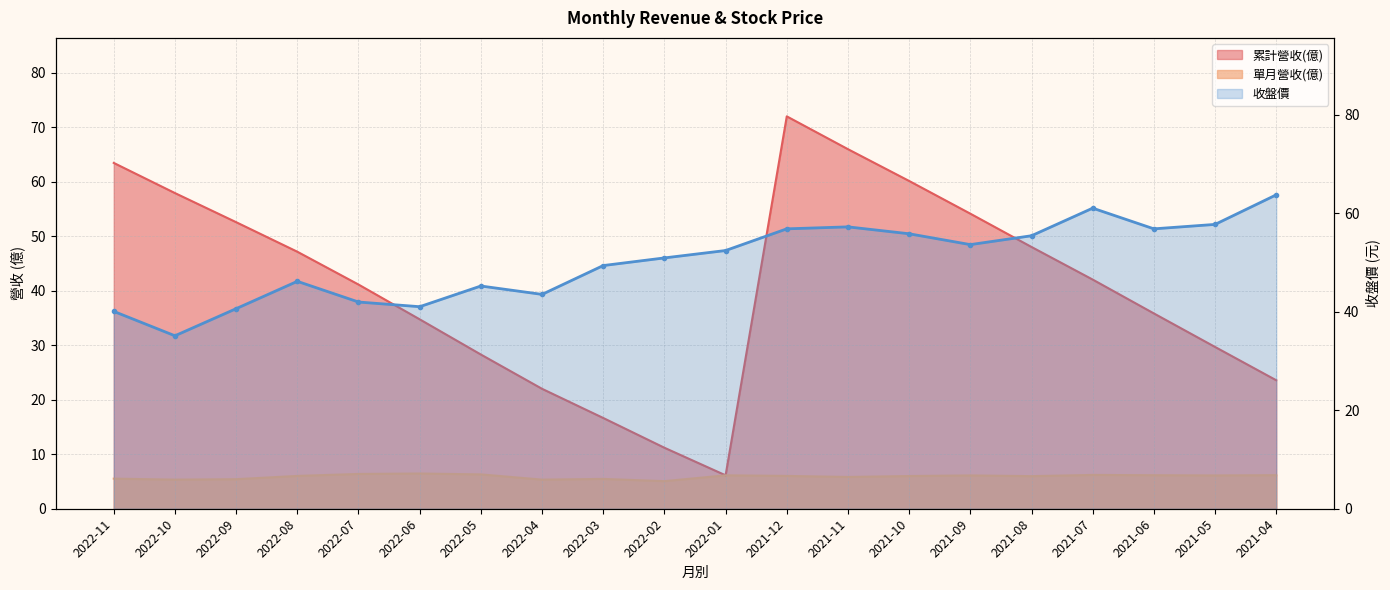

Reading left to right, extract all data points from this chart.

累計營收(億) line: 2022-11=63.4	2022-10=57.9	2022-09=52.6	2022-08=47.1	2022-07=41.1	2022-06=34.8	2022-05=28.3	2022-04=22.0	2022-03=16.6	2022-02=11.2	2022-01=6.1	2021-12=72.0	2021-11=66.0	2021-10=60.1	2021-09=54.1	2021-08=48.0	2021-07=42.0	2021-06=35.8	2021-05=29.7	2021-04=23.6
單月營收(億) line: 2022-11=5.5	2022-10=5.3	2022-09=5.4	2022-08=6.0	2022-07=6.4	2022-06=6.5	2022-05=6.3	2022-04=5.3	2022-03=5.5	2022-02=5.1	2022-01=6.1	2021-12=6.0	2021-11=5.8	2021-10=6.0	2021-09=6.1	2021-08=6.0	2021-07=6.2	2021-06=6.2	2021-05=6.1	2021-04=6.2
收盤價 line: 2022-11=40.0	2022-10=35.1	2022-09=40.6	2022-08=46.1	2022-07=42.0	2022-06=41.0	2022-05=45.2	2022-04=43.5	2022-03=49.4	2022-02=50.9	2022-01=52.4	2021-12=56.8	2021-11=57.2	2021-10=55.8	2021-09=53.6	2021-08=55.4	2021-07=61.0	2021-06=56.8	2021-05=57.7	2021-04=63.7